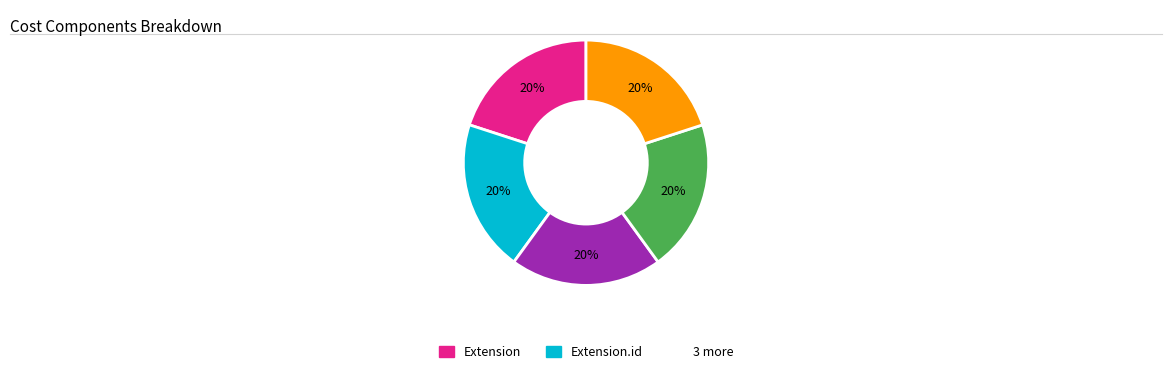

How many segments does this pie chart have?

5